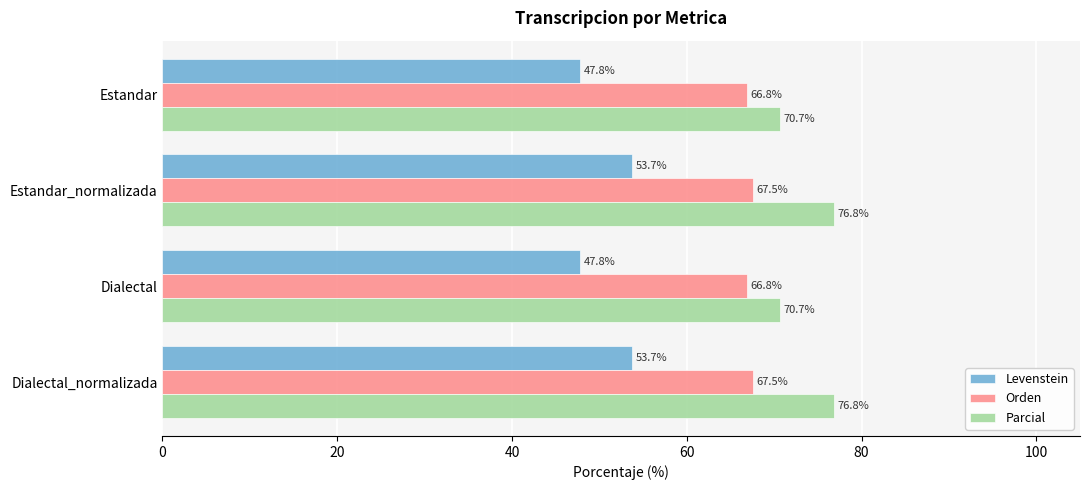

How many Parcial values are between 70 and 76?

2